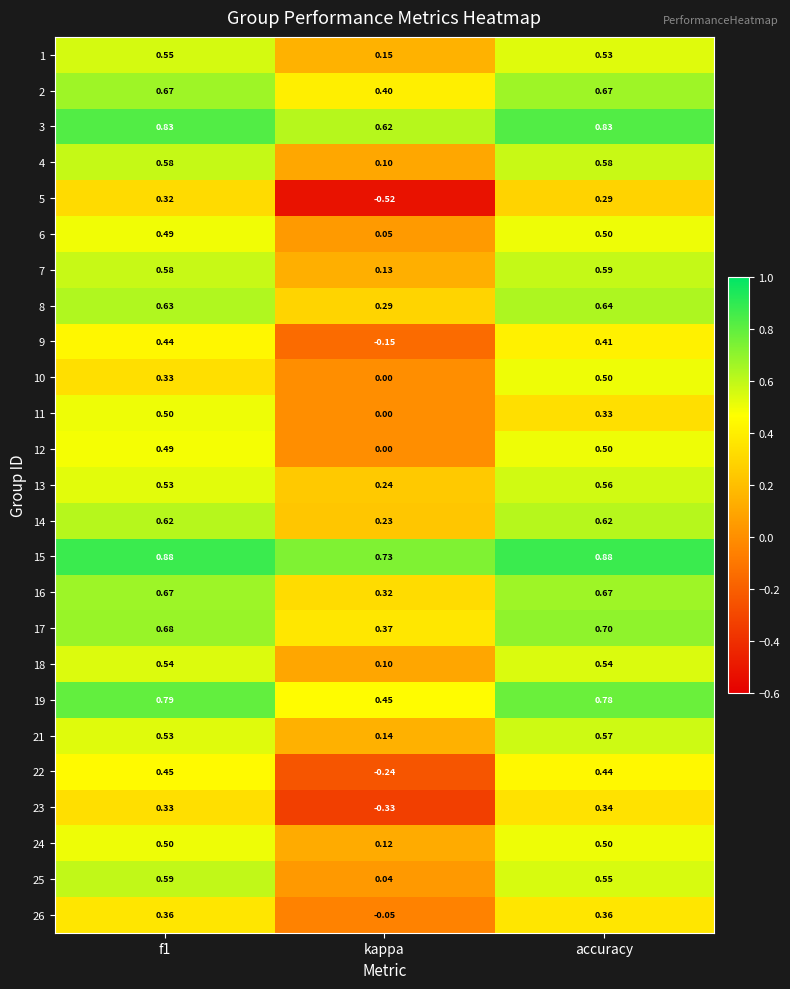

Is the value of 16 at kappa greater than the value of 13 at accuracy?

No